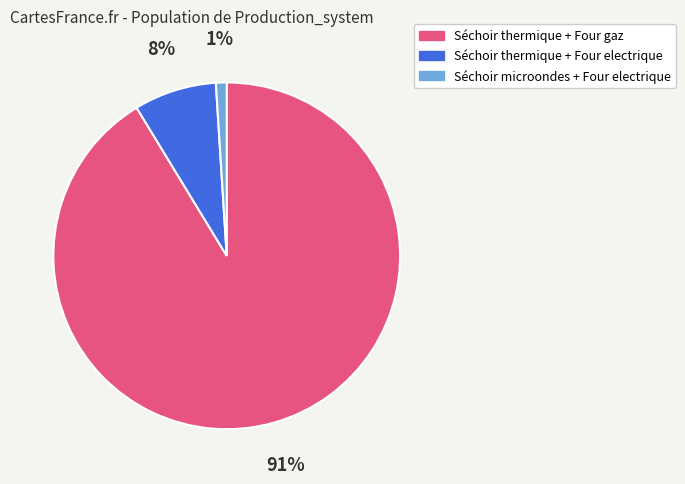

Is there any slice that represents more than half of the pie?

Yes